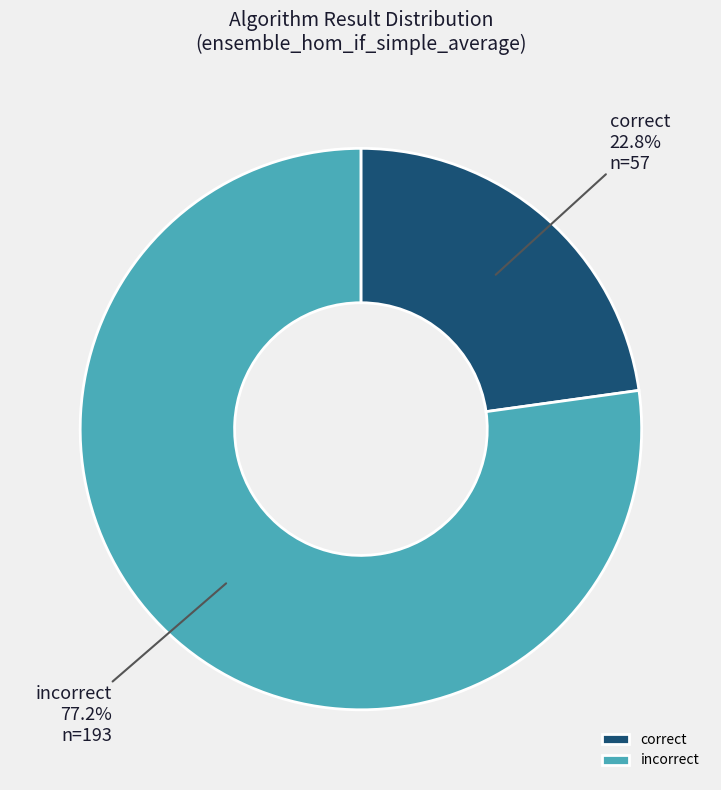

True or false: correct accounts for 23% of the total.

True